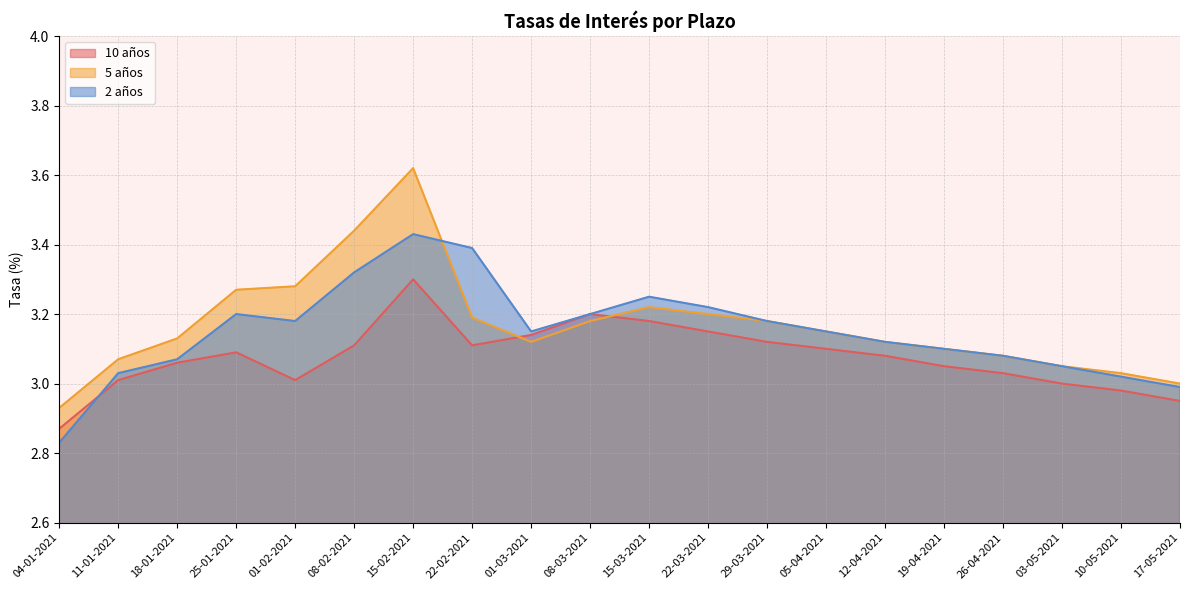

Is it true that 2 años equals 3.2 at 15-03-2021?

True